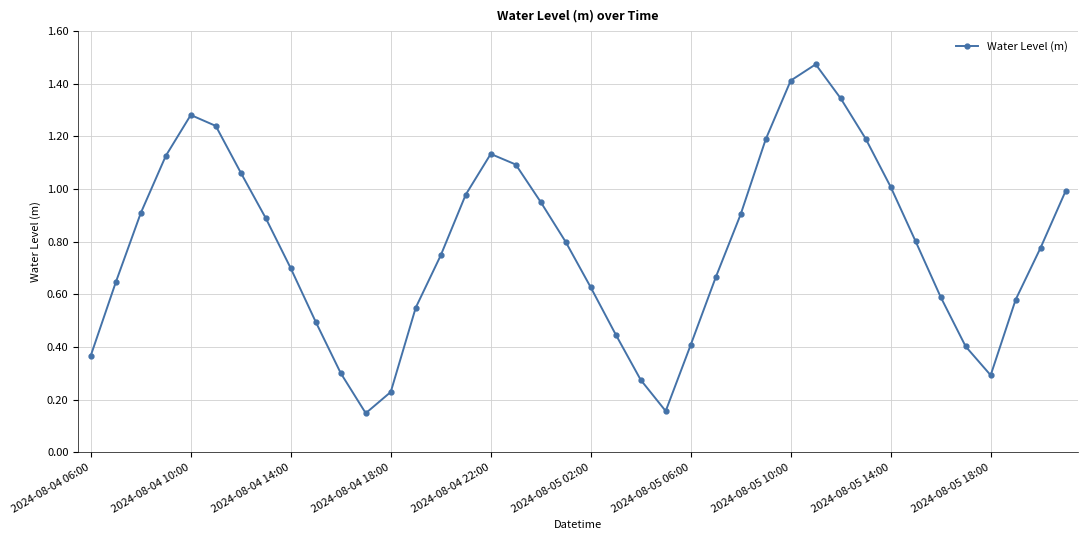

True or false: there are more than 0 points higher than both neighbors.

True